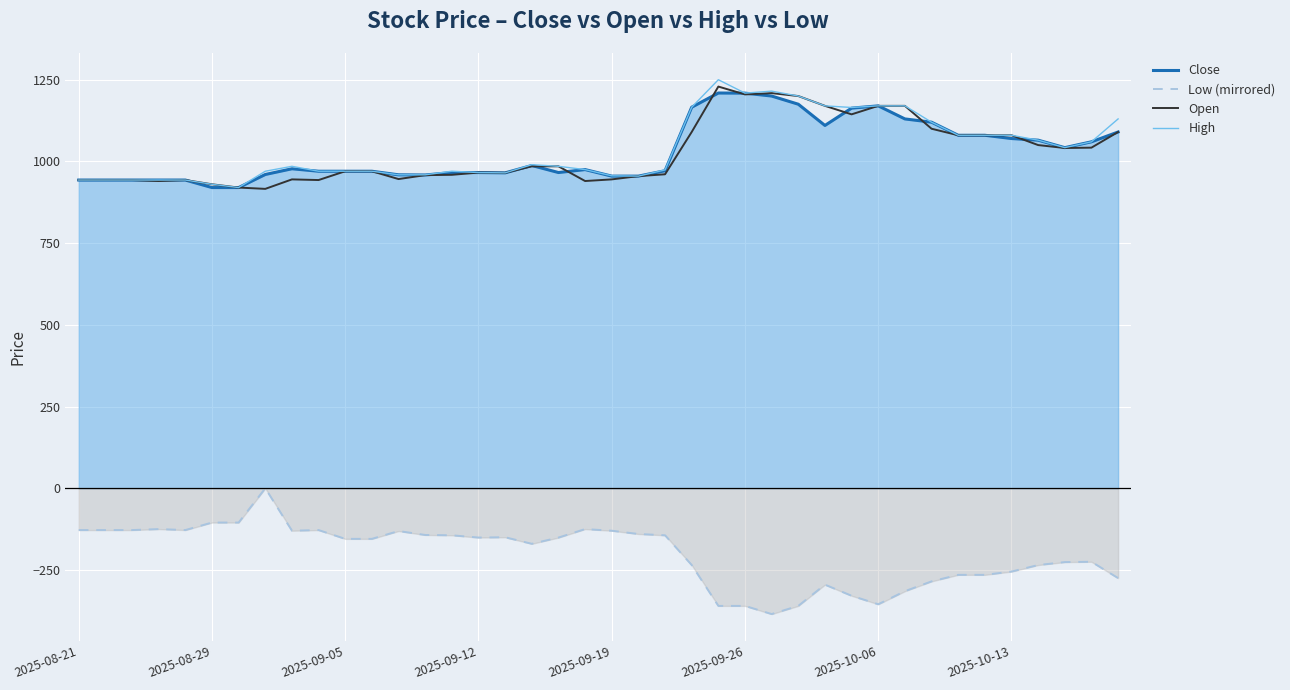

Is the value of Close at 2025-09-12 greater than the value of Low (mirrored) at 2025-09-26?

Yes